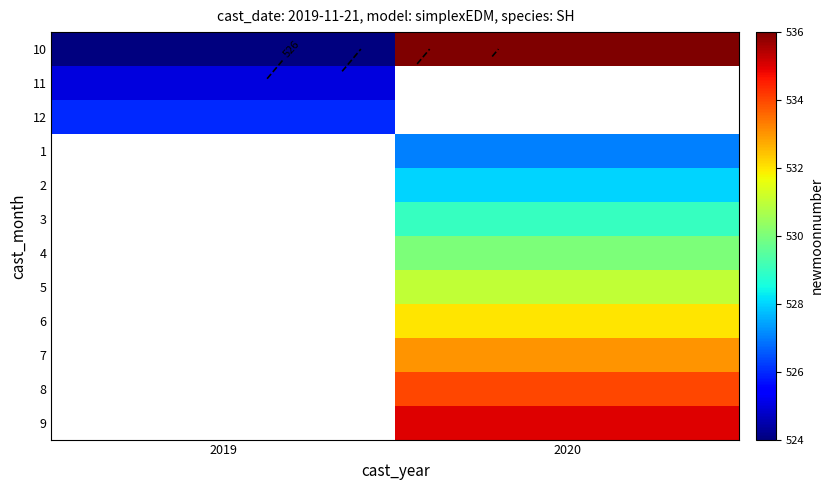

What value does the 1 series have at 2020?

527.0